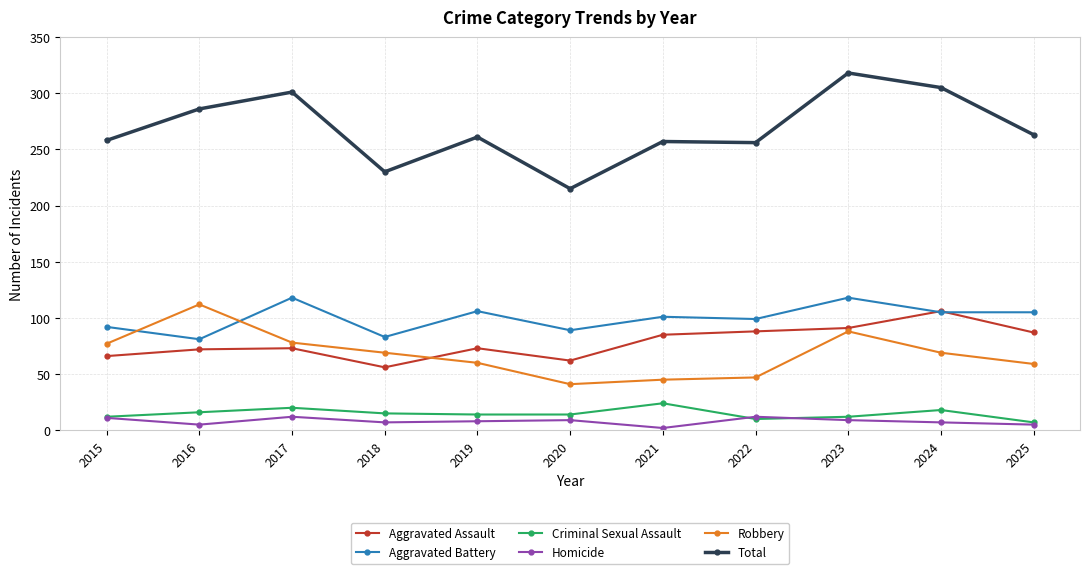

What is the value of the Homicide point at the 3rd from the left?

12